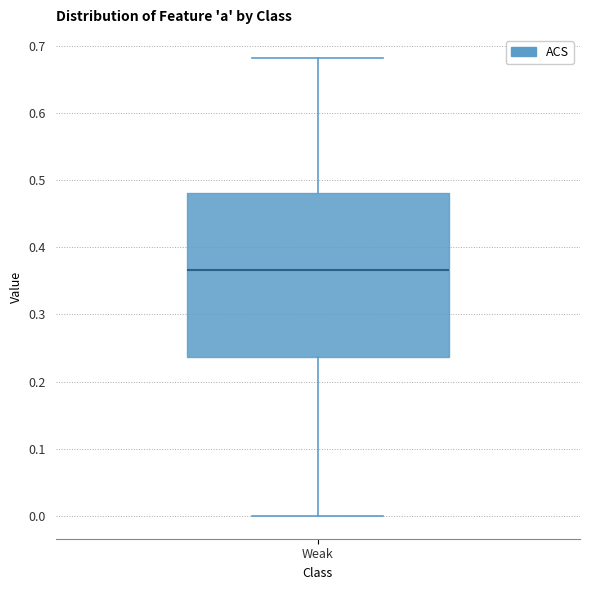

Transcribe this box plot: give where the median line is, the range the box spans, and where the two whiskers end, as read against the y-axis. The values are not printed on the chart, so give them approximately, as read against the axis.

median 0.37, box 0.24 to 0.48, whiskers 0.00 to 0.68